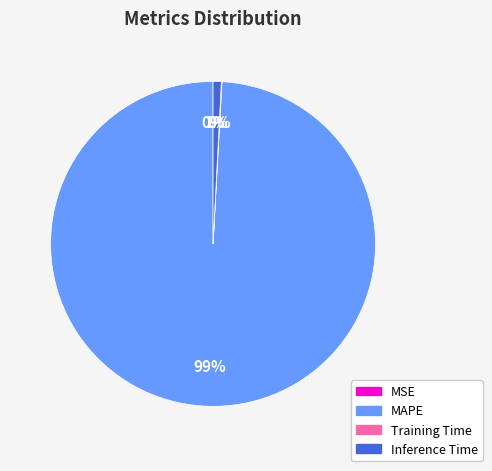

Which slice is the largest?

MAPE